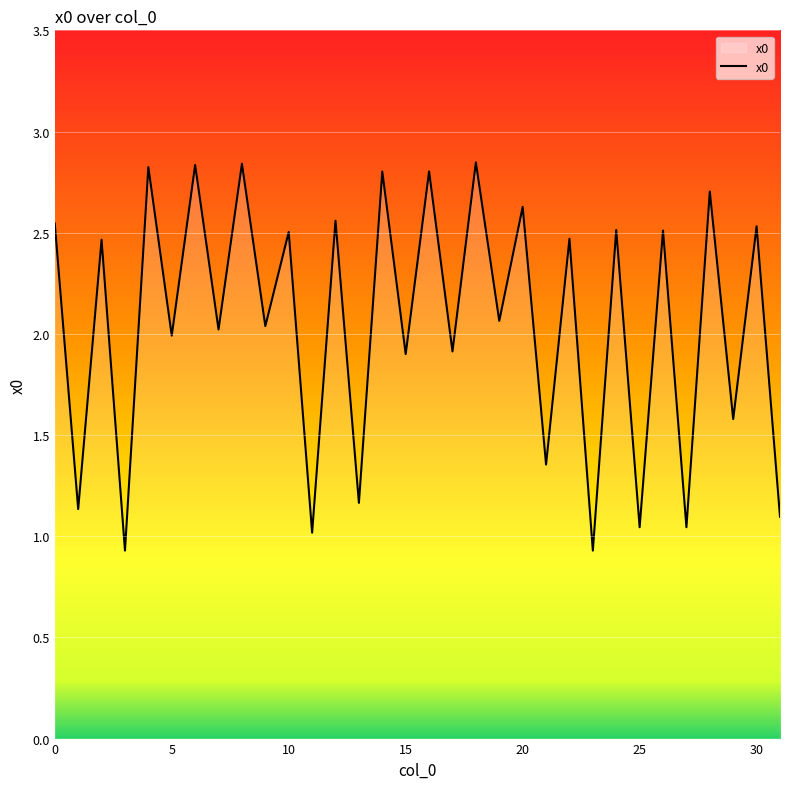

What is the smallest value displayed?

0.9